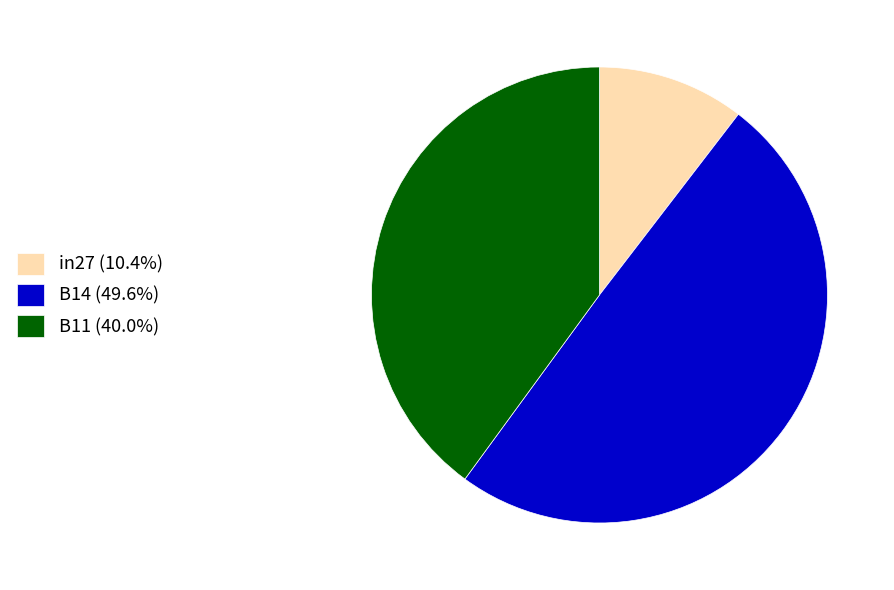

The B14 slice represents 57% of the pie. True or false?

False